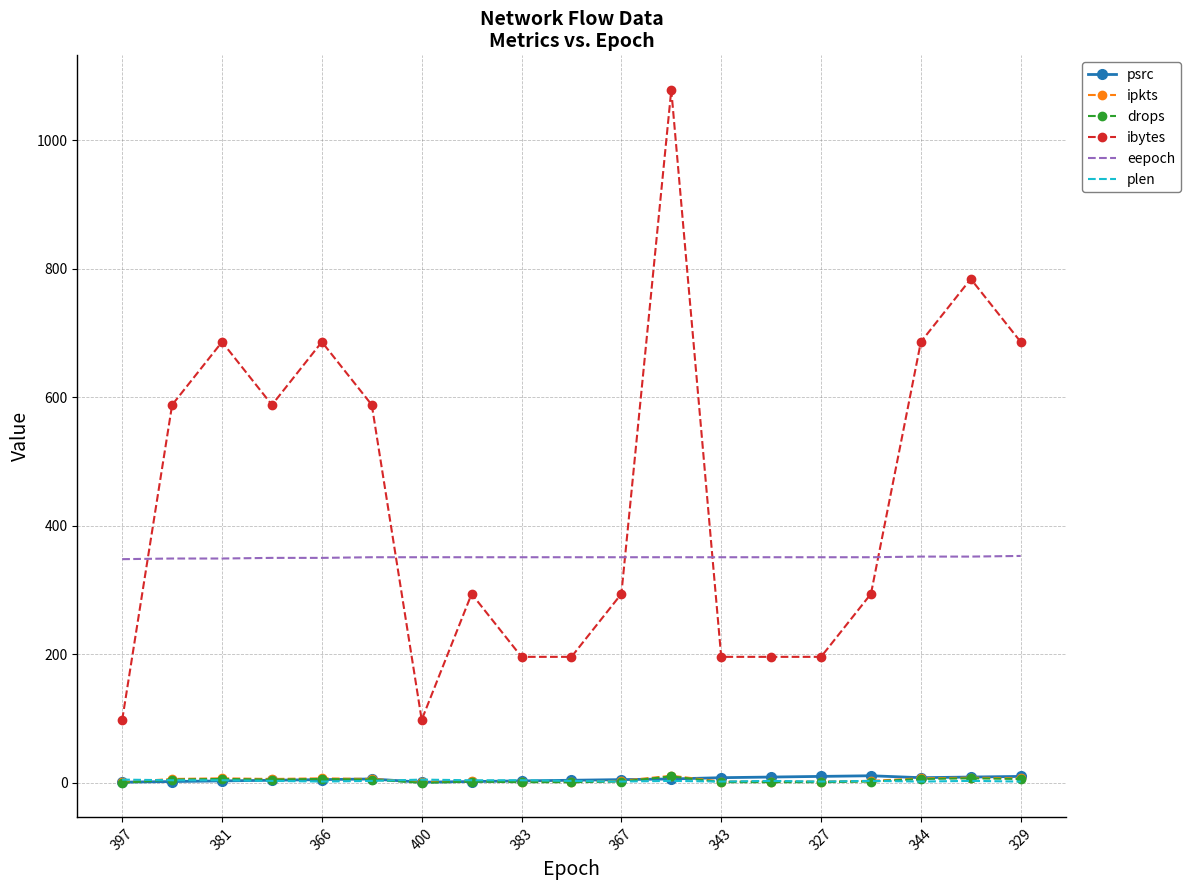

How many times do ibytes and eepoch cross each other?

5